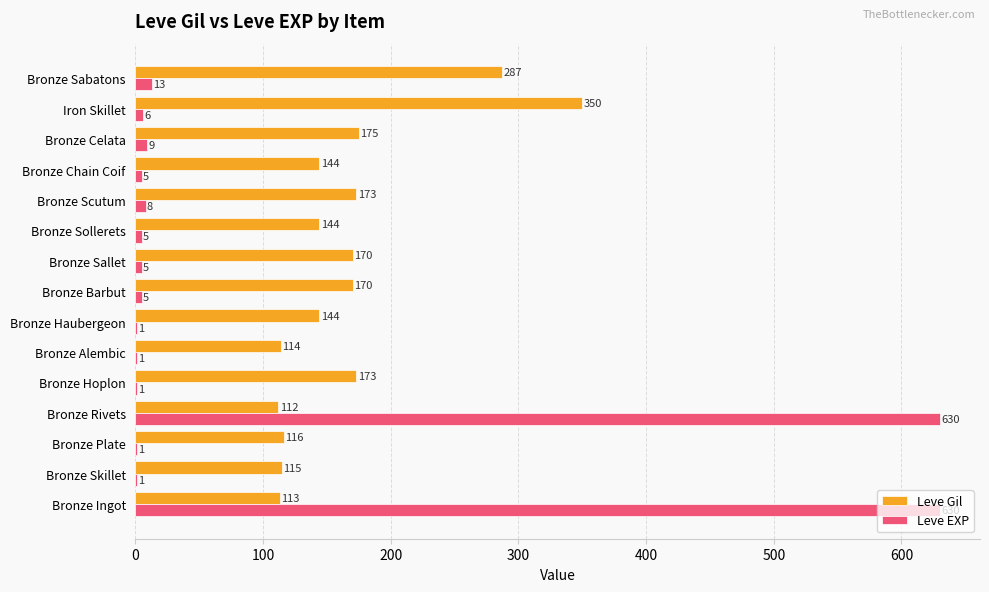

What is the sum of the Leve Gil values at Bronze Skillet and Bronze Sallet?

285